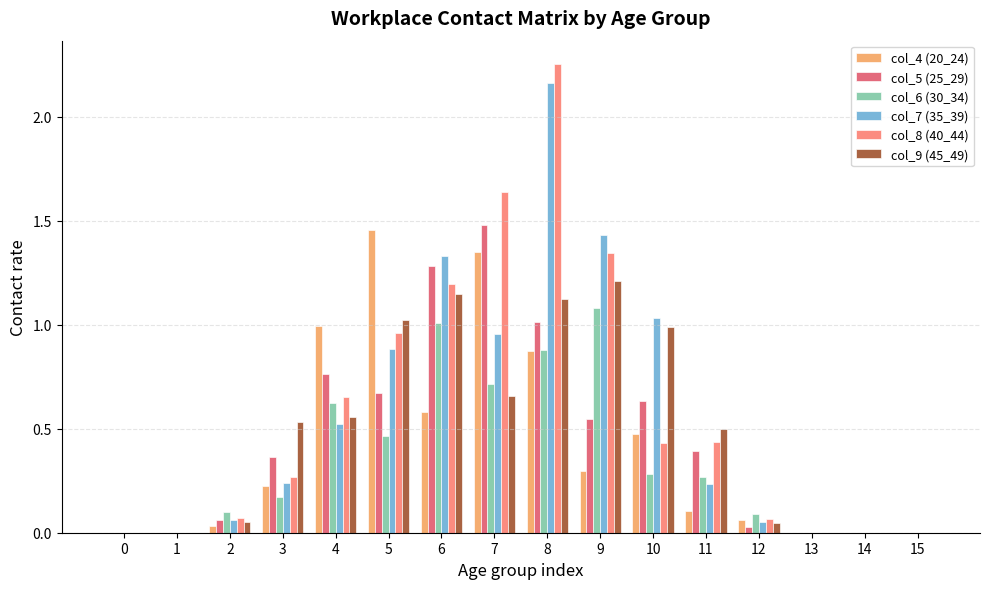

Is it true that col_9 (45_49) equals 0.1 at 11?

False